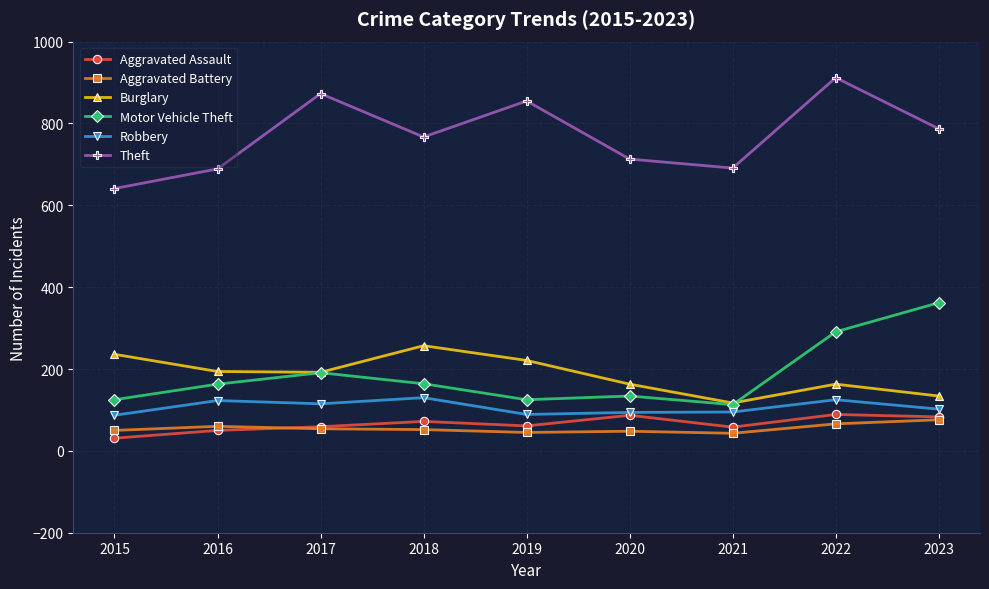

What is the greatest value displayed?

912